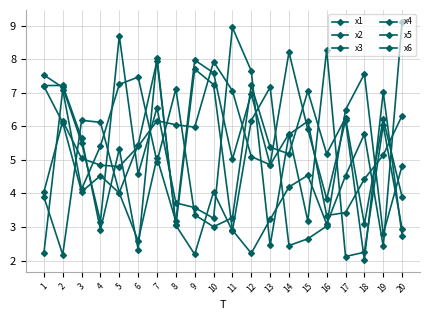

In x3, how many points are lower than both neighbors (excluding endpoints)?

6